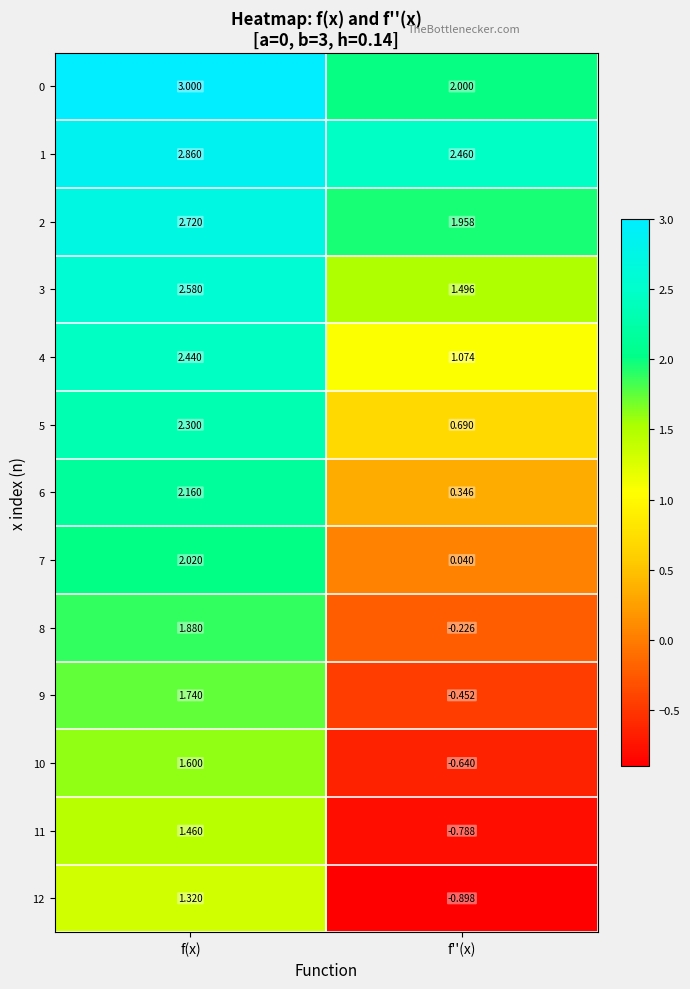

Rank the categories by 10 value from highest to lowest.

f(x), f''(x)